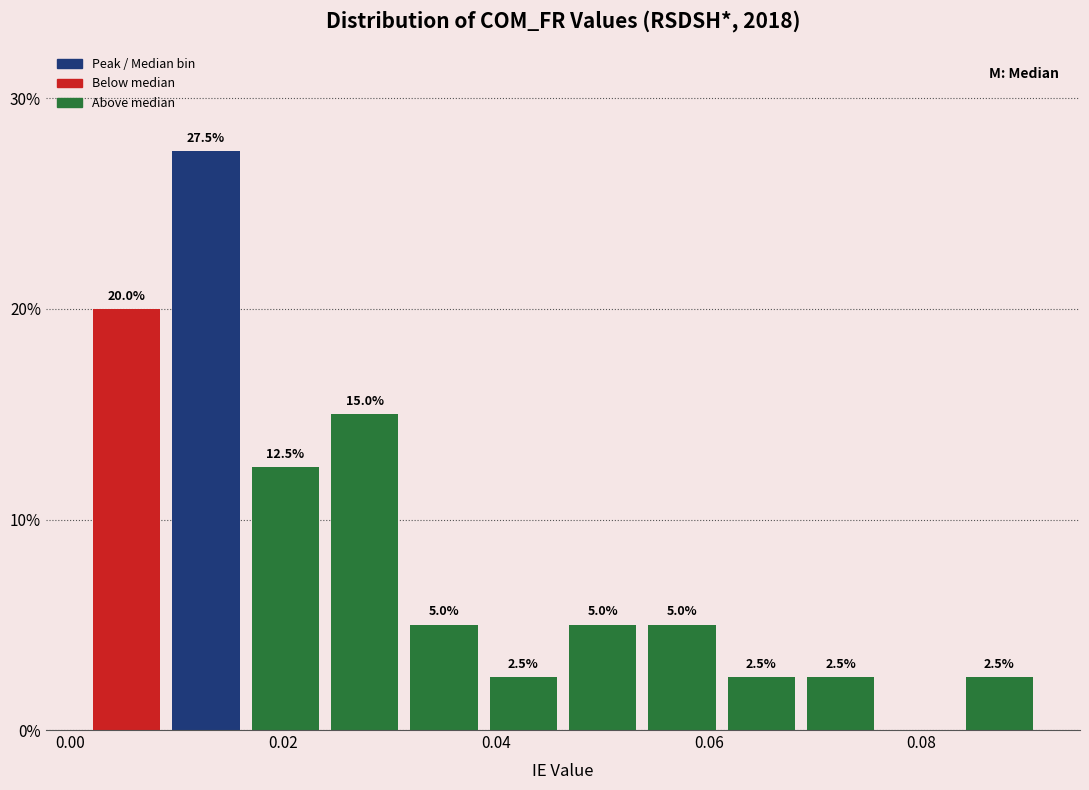

Read against the x-axis, roughly where is the centre of the tallest bar?

0.012